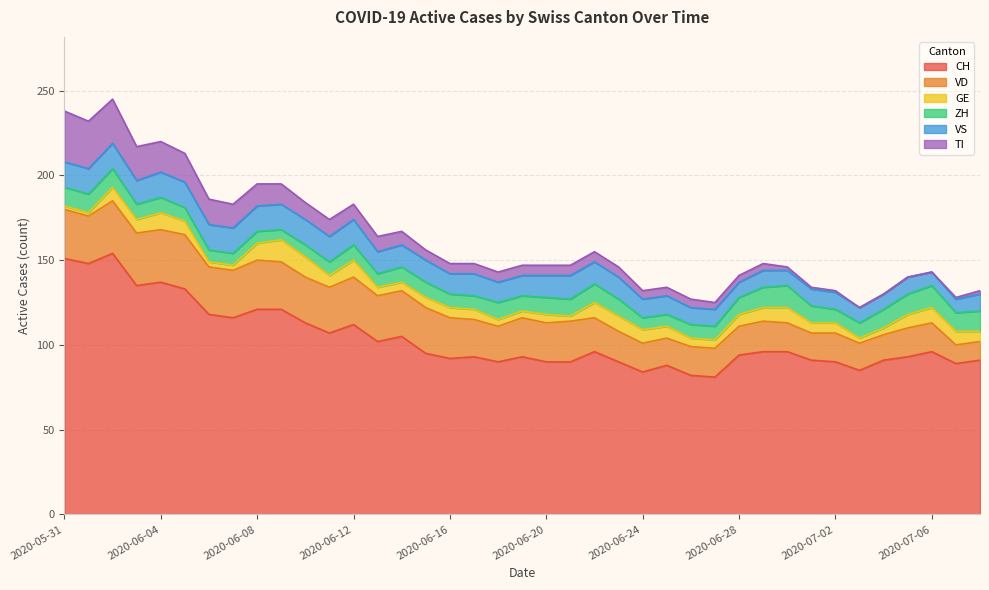

Reading right to left, extract all data points from this chart.

CH: 2020-07-08=91	2020-07-07=89	2020-07-06=96	2020-07-05=93	2020-07-04=91	2020-07-03=85	2020-07-02=90	2020-07-01=91	2020-06-30=96	2020-06-29=96	2020-06-28=94	2020-06-27=81	2020-06-26=82	2020-06-25=88	2020-06-24=84	2020-06-23=90	2020-06-22=96	2020-06-21=90	2020-06-20=90	2020-06-19=93	2020-06-18=90	2020-06-17=93	2020-06-16=92	2020-06-15=95	2020-06-14=105	2020-06-13=102	2020-06-12=112	2020-06-11=107	2020-06-10=113	2020-06-09=121	2020-06-08=121	2020-06-07=116	2020-06-06=118	2020-06-05=133	2020-06-04=137	2020-06-03=135	2020-06-02=154	2020-06-01=148	2020-05-31=151
VD: 2020-07-08=11	2020-07-07=11	2020-07-06=17	2020-07-05=17	2020-07-04=15	2020-07-03=16	2020-07-02=17	2020-07-01=16	2020-06-30=17	2020-06-29=18	2020-06-28=17	2020-06-27=17	2020-06-26=17	2020-06-25=16	2020-06-24=17	2020-06-23=18	2020-06-22=20	2020-06-21=24	2020-06-20=23	2020-06-19=23	2020-06-18=21	2020-06-17=22	2020-06-16=24	2020-06-15=27	2020-06-14=27	2020-06-13=27	2020-06-12=28	2020-06-11=27	2020-06-10=27	2020-06-09=28	2020-06-08=29	2020-06-07=28	2020-06-06=28	2020-06-05=32	2020-06-04=31	2020-06-03=31	2020-06-02=31	2020-06-01=28	2020-05-31=29
GE: 2020-07-08=6	2020-07-07=8	2020-07-06=9	2020-07-05=8	2020-07-04=4	2020-07-03=3	2020-07-02=6	2020-07-01=6	2020-06-30=9	2020-06-29=8	2020-06-28=7	2020-06-27=5	2020-06-26=5	2020-06-25=7	2020-06-24=8	2020-06-23=9	2020-06-22=9	2020-06-21=3	2020-06-20=5	2020-06-19=4	2020-06-18=4	2020-06-17=6	2020-06-16=6	2020-06-15=6	2020-06-14=5	2020-06-13=5	2020-06-12=10	2020-06-11=7	2020-06-10=12	2020-06-09=13	2020-06-08=10	2020-06-07=3	2020-06-06=3	2020-06-05=8	2020-06-04=10	2020-06-03=8	2020-06-02=8	2020-06-01=2	2020-05-31=2
ZH: 2020-07-08=12	2020-07-07=11	2020-07-06=13	2020-07-05=12	2020-07-04=11	2020-07-03=9	2020-07-02=8	2020-07-01=10	2020-06-30=13	2020-06-29=12	2020-06-28=10	2020-06-27=8	2020-06-26=8	2020-06-25=7	2020-06-24=7	2020-06-23=10	2020-06-22=11	2020-06-21=10	2020-06-20=10	2020-06-19=9	2020-06-18=10	2020-06-17=8	2020-06-16=8	2020-06-15=9	2020-06-14=9	2020-06-13=8	2020-06-12=9	2020-06-11=8	2020-06-10=7	2020-06-09=6	2020-06-08=7	2020-06-07=7	2020-06-06=7	2020-06-05=8	2020-06-04=9	2020-06-03=9	2020-06-02=11	2020-06-01=11	2020-05-31=11
VS: 2020-07-08=10	2020-07-07=8	2020-07-06=8	2020-07-05=10	2020-07-04=9	2020-07-03=9	2020-07-02=10	2020-07-01=10	2020-06-30=9	2020-06-29=10	2020-06-28=9	2020-06-27=10	2020-06-26=10	2020-06-25=11	2020-06-24=11	2020-06-23=13	2020-06-22=13	2020-06-21=14	2020-06-20=13	2020-06-19=12	2020-06-18=12	2020-06-17=13	2020-06-16=12	2020-06-15=13	2020-06-14=13	2020-06-13=13	2020-06-12=15	2020-06-11=15	2020-06-10=15	2020-06-09=15	2020-06-08=15	2020-06-07=15	2020-06-06=15	2020-06-05=15	2020-06-04=15	2020-06-03=14	2020-06-02=15	2020-06-01=15	2020-05-31=15
TI: 2020-07-08=2	2020-07-07=1	2020-07-06=0	2020-07-05=0	2020-07-04=0	2020-07-03=0	2020-07-02=1	2020-07-01=1	2020-06-30=2	2020-06-29=4	2020-06-28=4	2020-06-27=4	2020-06-26=5	2020-06-25=5	2020-06-24=5	2020-06-23=6	2020-06-22=6	2020-06-21=6	2020-06-20=6	2020-06-19=6	2020-06-18=6	2020-06-17=6	2020-06-16=6	2020-06-15=6	2020-06-14=8	2020-06-13=9	2020-06-12=9	2020-06-11=10	2020-06-10=10	2020-06-09=12	2020-06-08=13	2020-06-07=14	2020-06-06=15	2020-06-05=17	2020-06-04=18	2020-06-03=20	2020-06-02=26	2020-06-01=28	2020-05-31=30